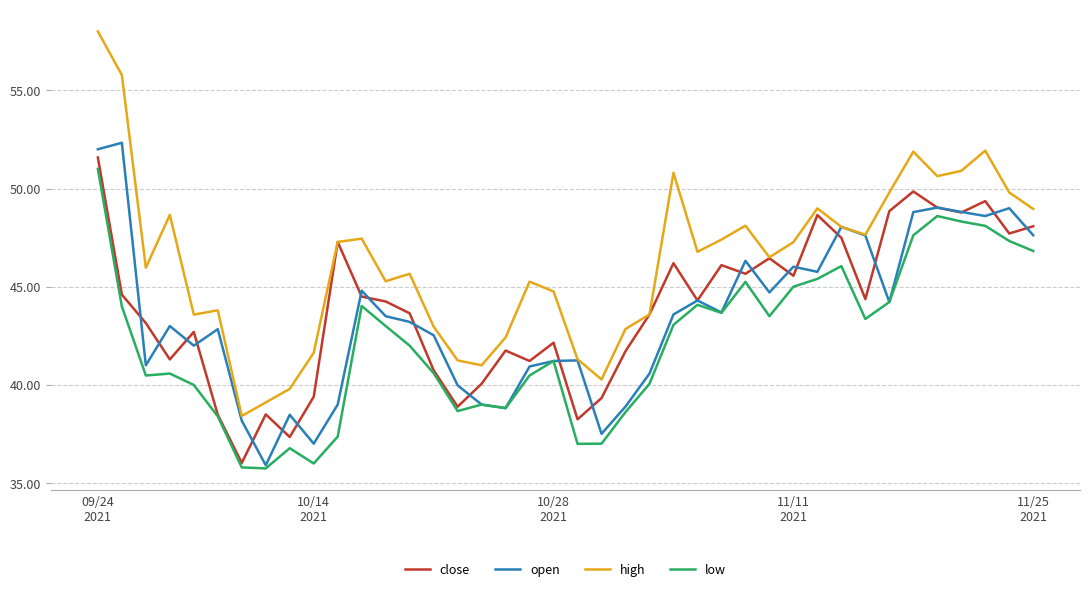

What is the greatest value displayed?

58.0